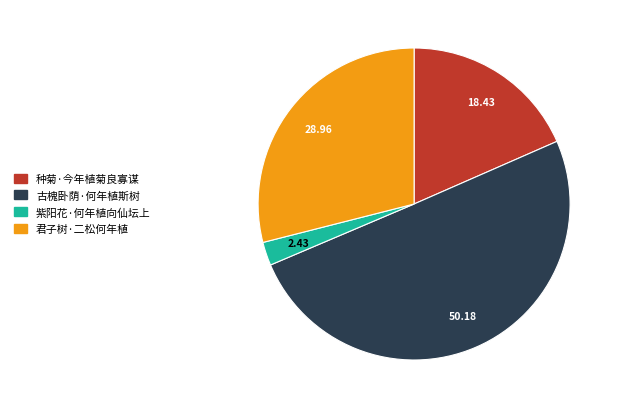

How many slices are in this pie chart?

4